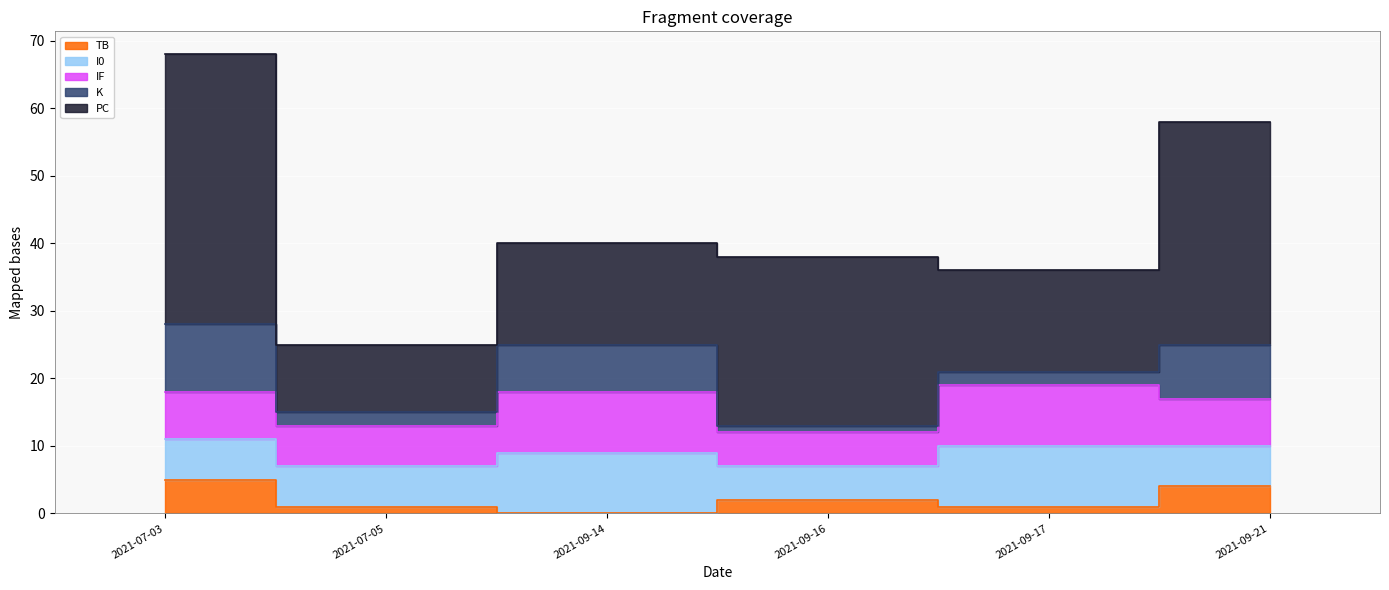

What is the sum of the IF values at 2021-09-17 and 2021-09-16?

14